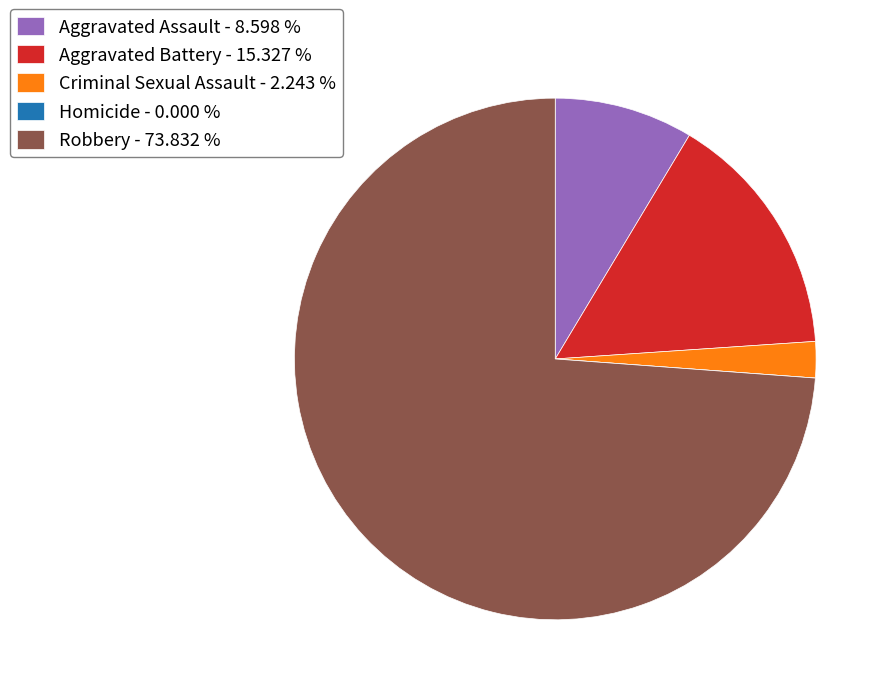

Which has a higher value, Aggravated Battery - 15.327 % or Robbery - 73.832 %?

Robbery - 73.832 %